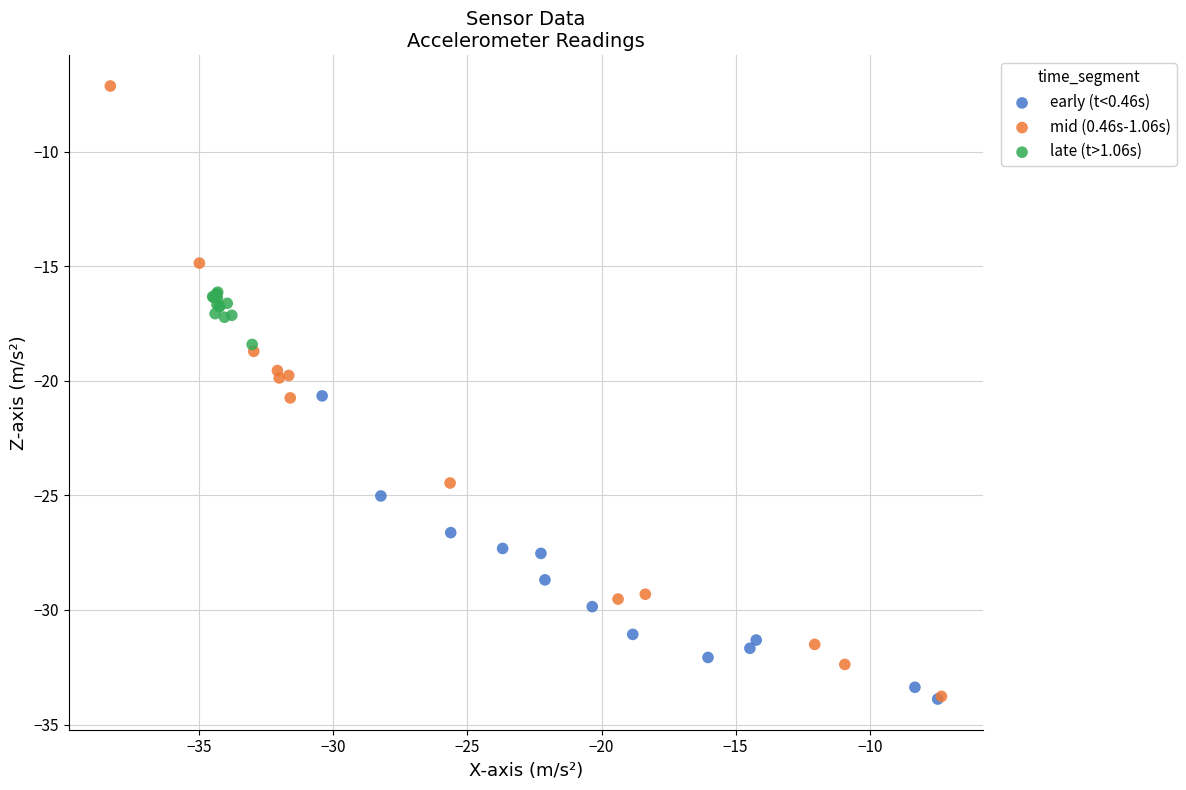

What are all the series names shown in the legend?

early (t<0.46s), mid (0.46s-1.06s), late (t>1.06s)